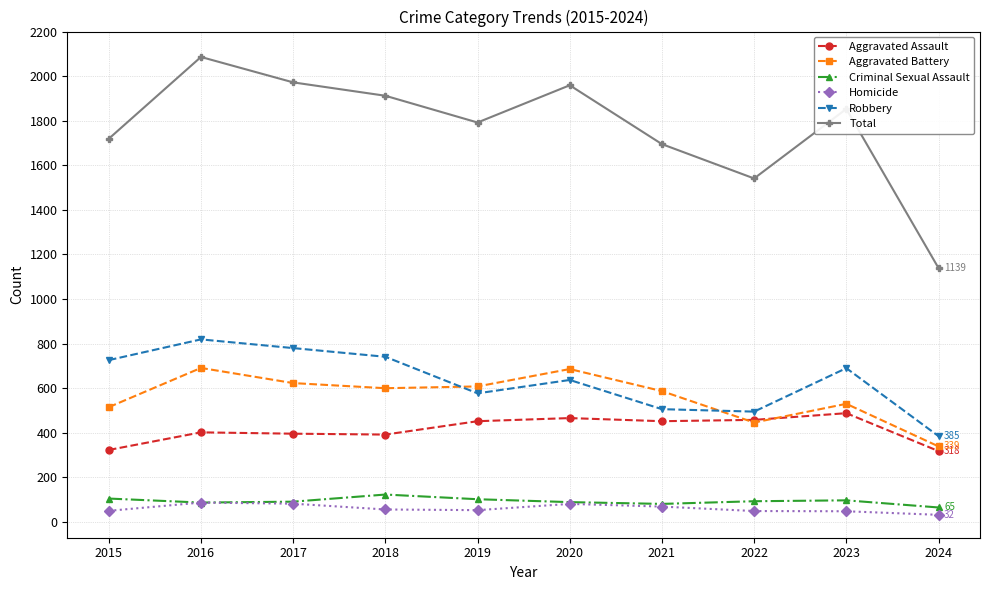

What is the maximum value for Criminal Sexual Assault?

123